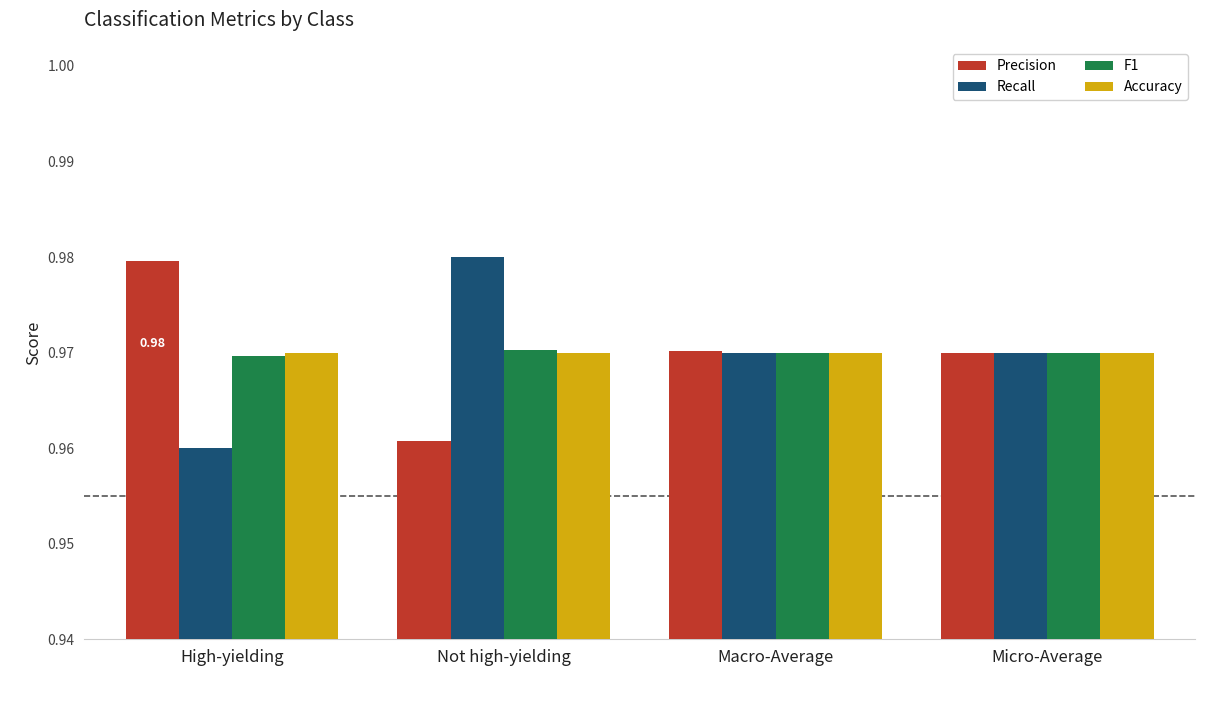

What is the sum of all Recall values?

3.9